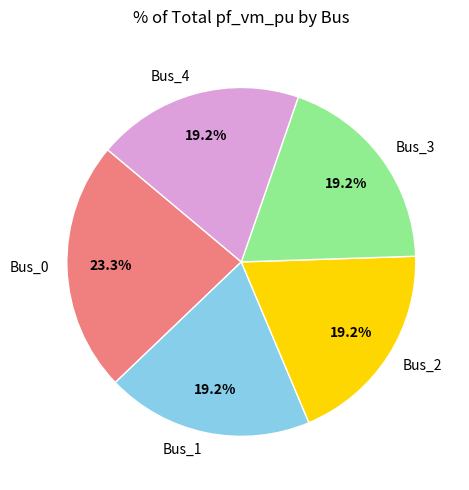

How many segments does this pie chart have?

5